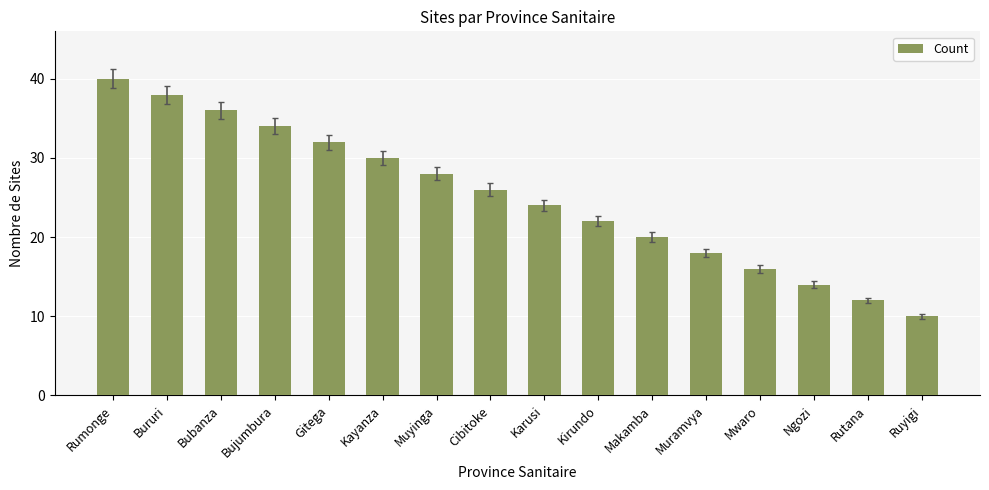

How many data points are less than 26?

8